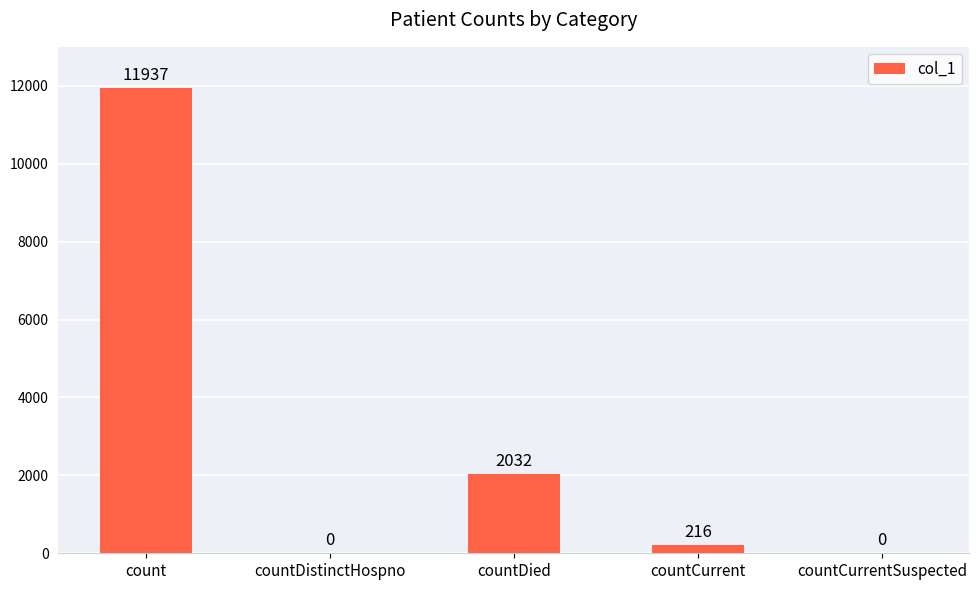

The value at countDistinctHospno is 0. True or false?

True